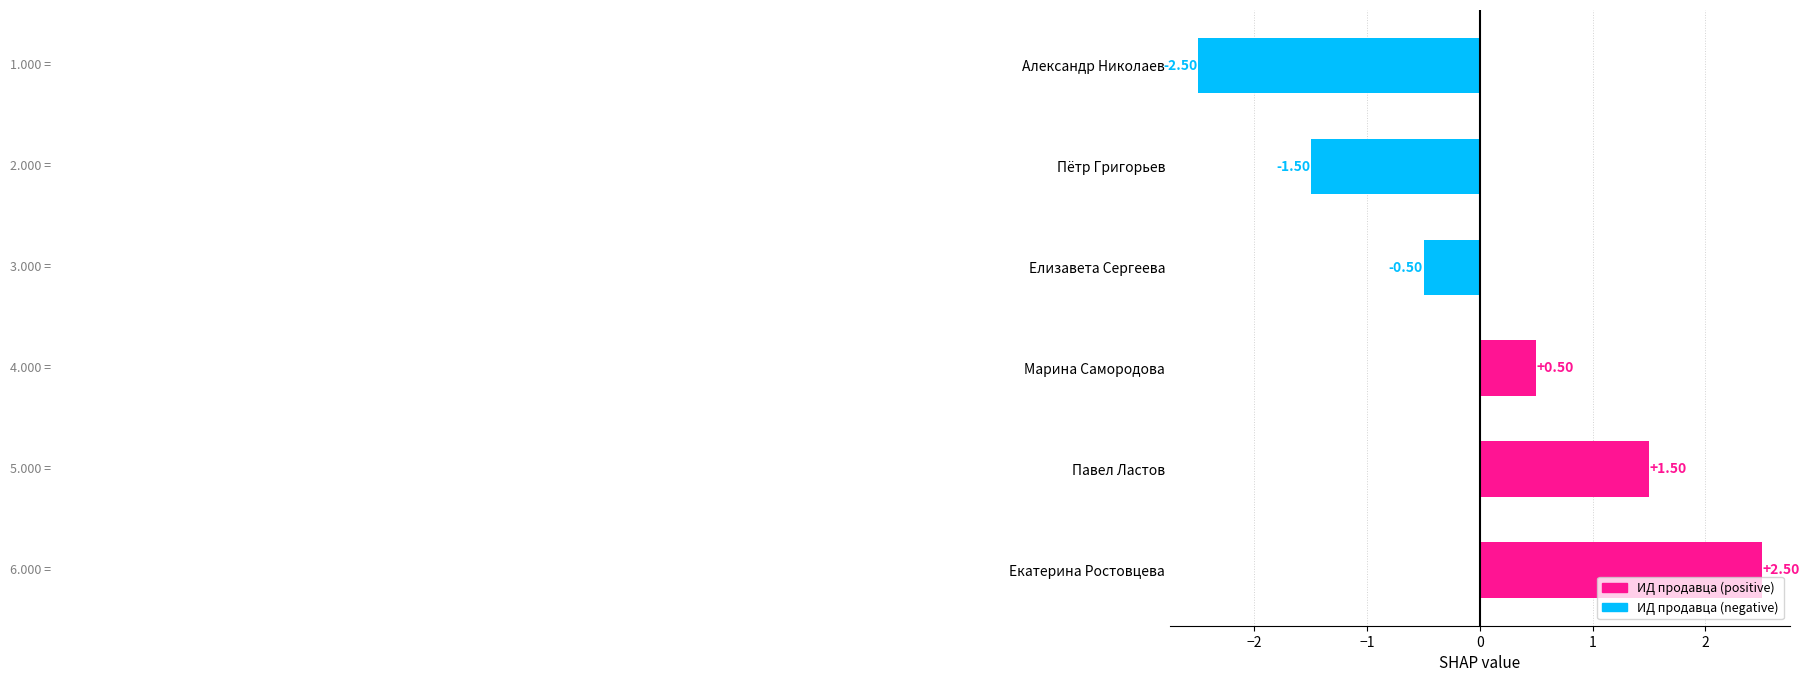

How many distinct data groups are displayed?

1